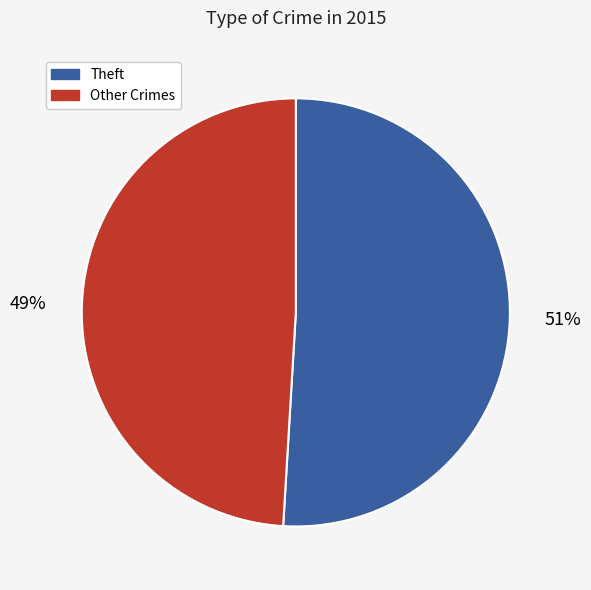

Is there a majority slice in this chart?

Yes